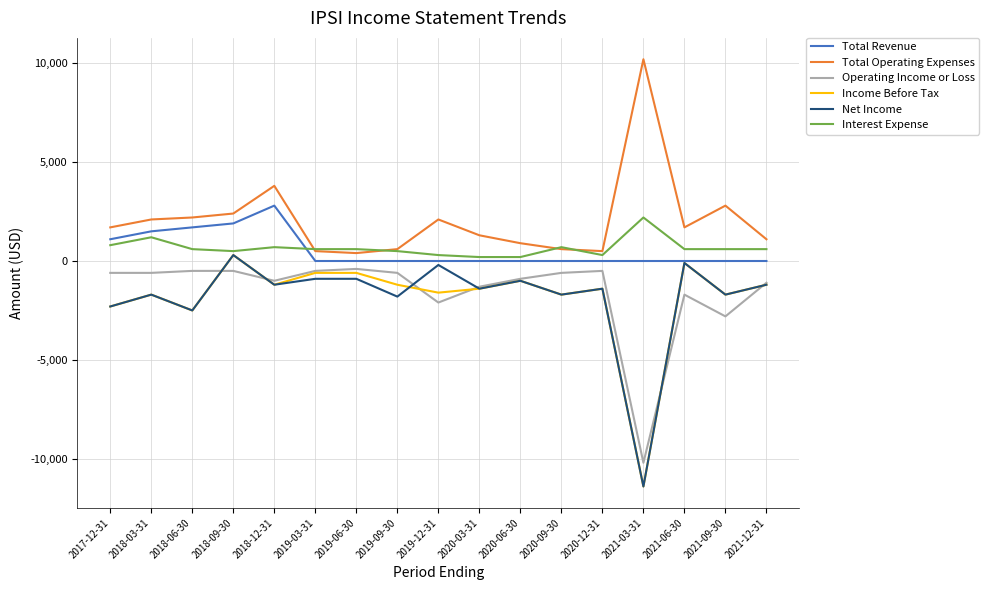

True or false: Operating Income or Loss and Interest Expense cross at least once.

False